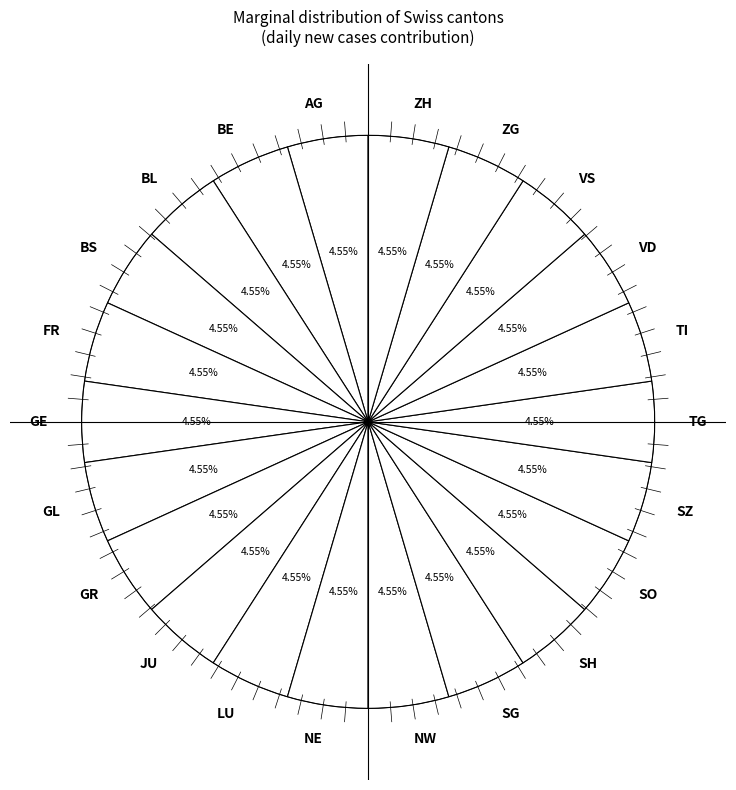

Does any single category account for the majority?

No